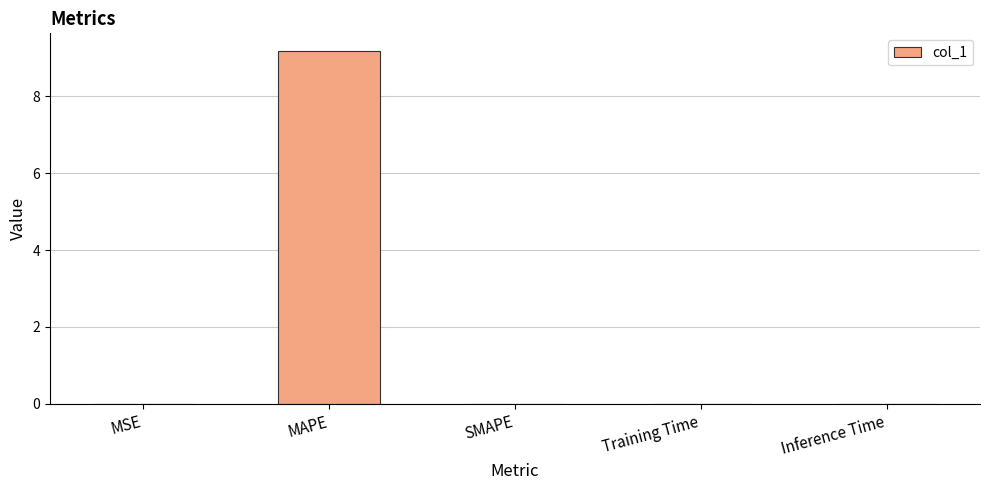

What is the sum of all values?

9.2